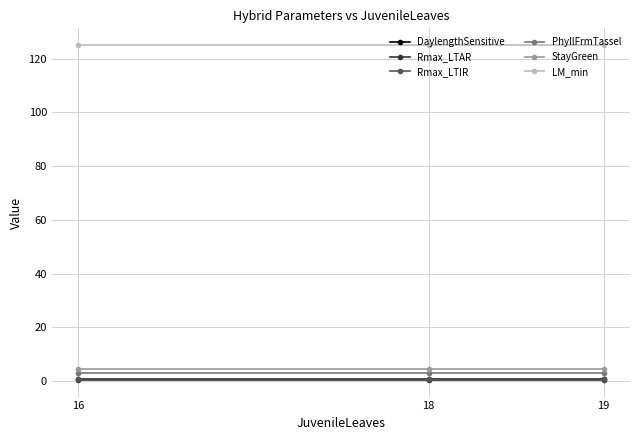

The Rmax_LTIR series shows 1.0 at 16. True or false?

True